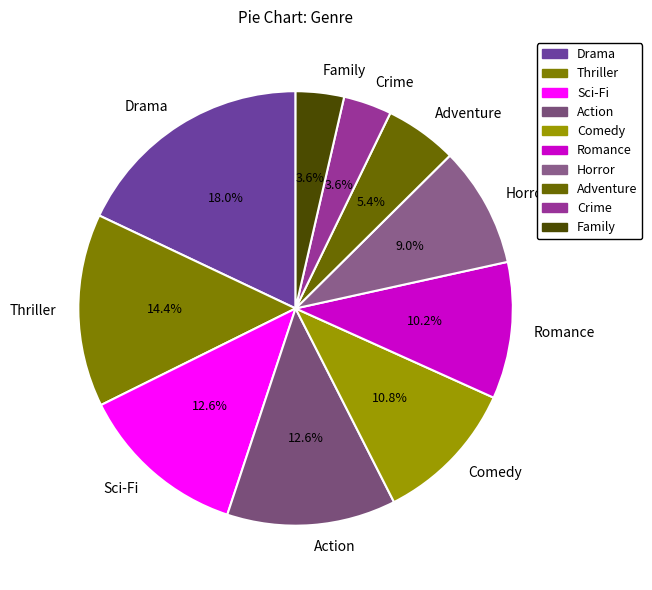

Which has a higher value, Adventure or Horror?

Horror